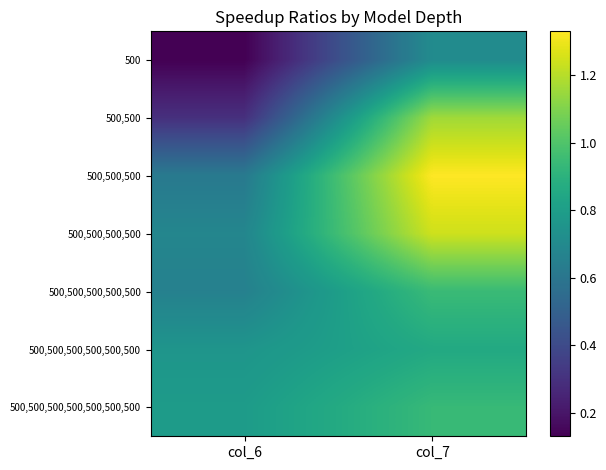

What is the smallest value displayed?

0.1